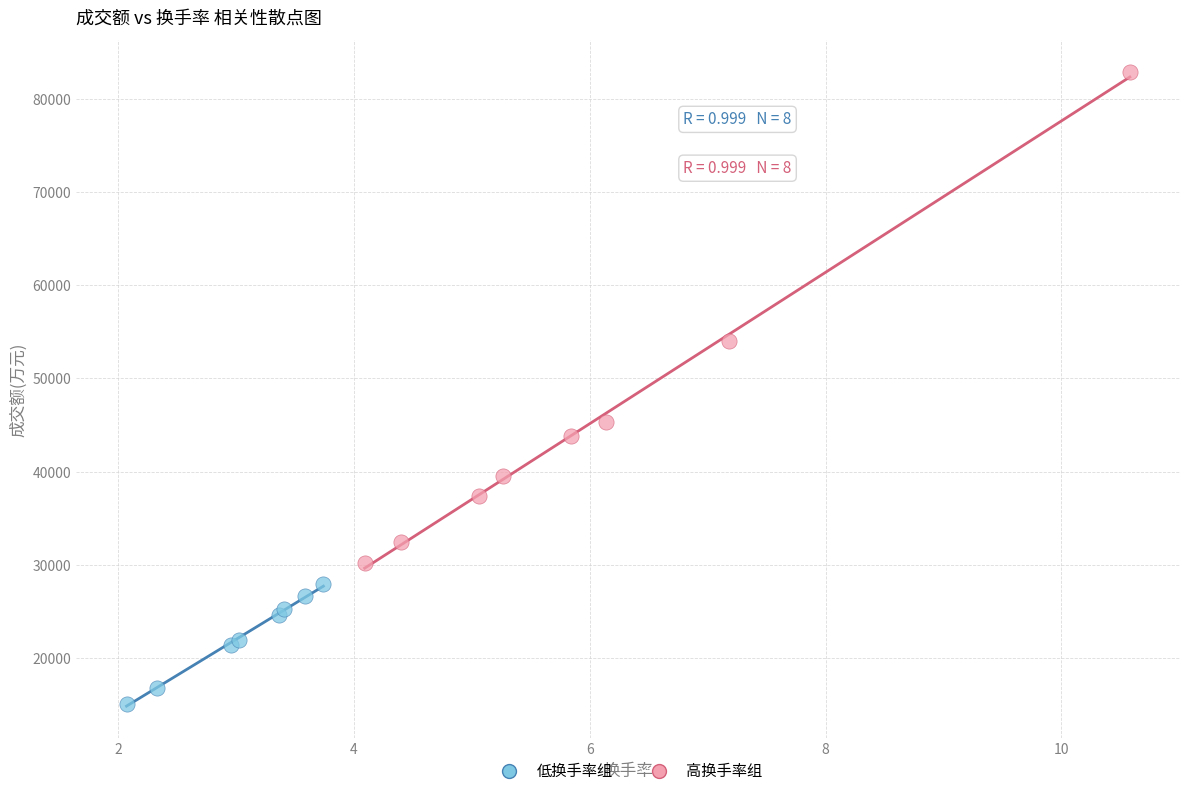

Which series contains the highest Y value?

高换手率组